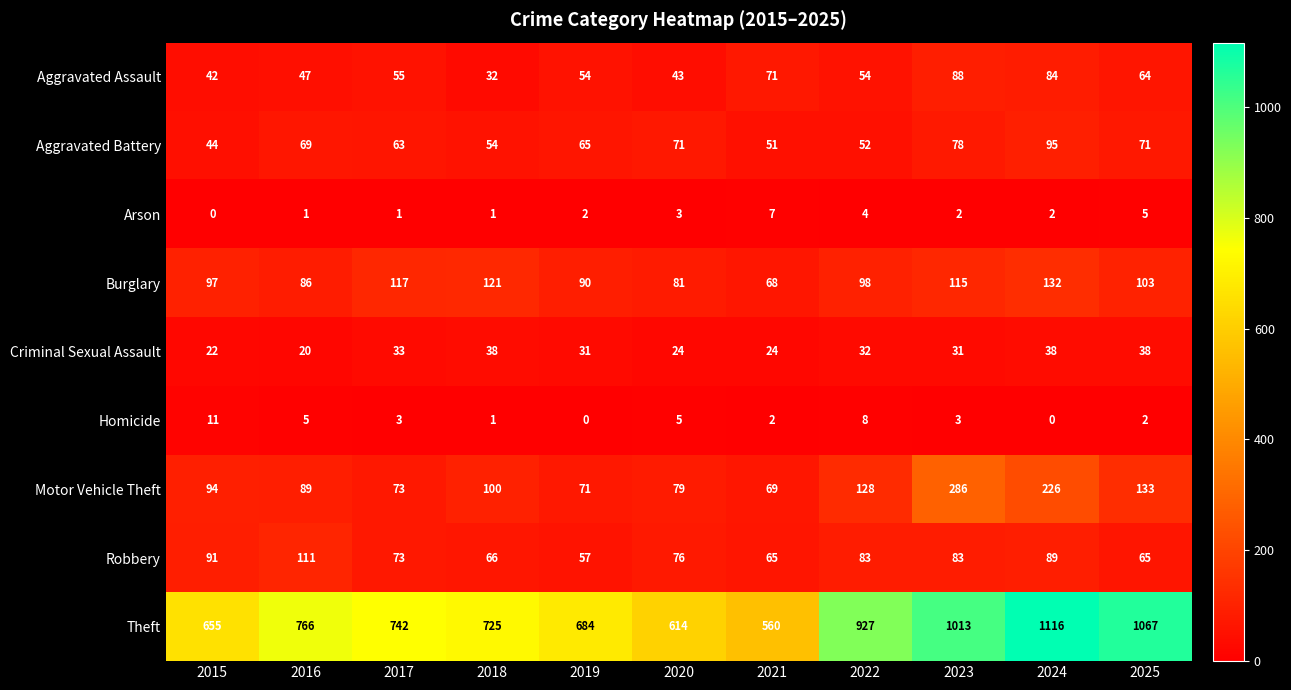

What is the difference between the highest and lowest values at 2022?

923